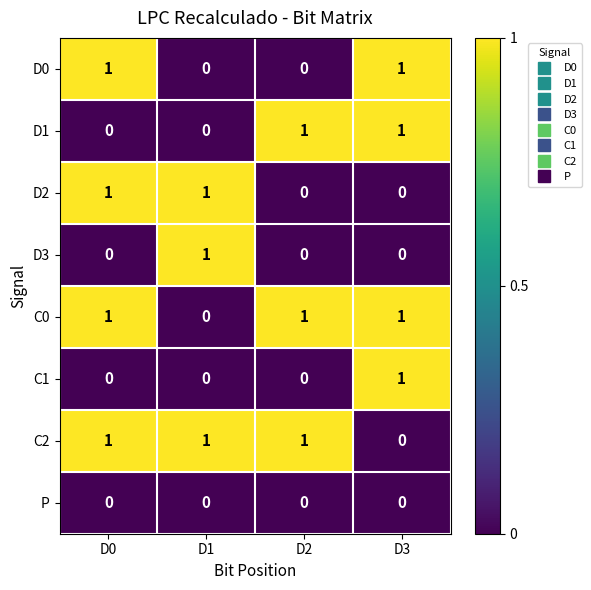

What is the total value across all series at D2?

3